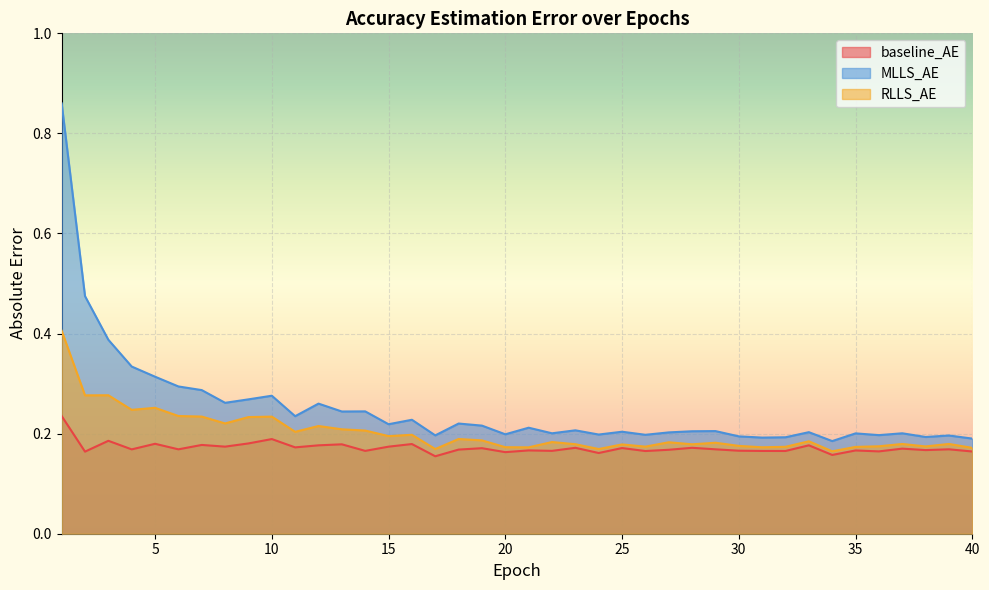

Read the RLLS_AE value at 23.

0.2